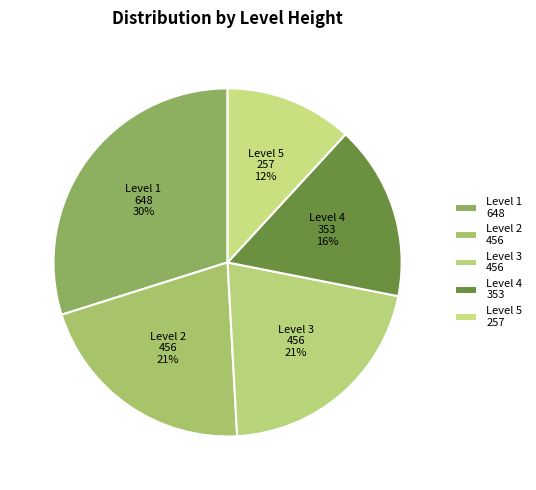

Combined, do Level 3 and Level 1 account for over 50%?

Yes